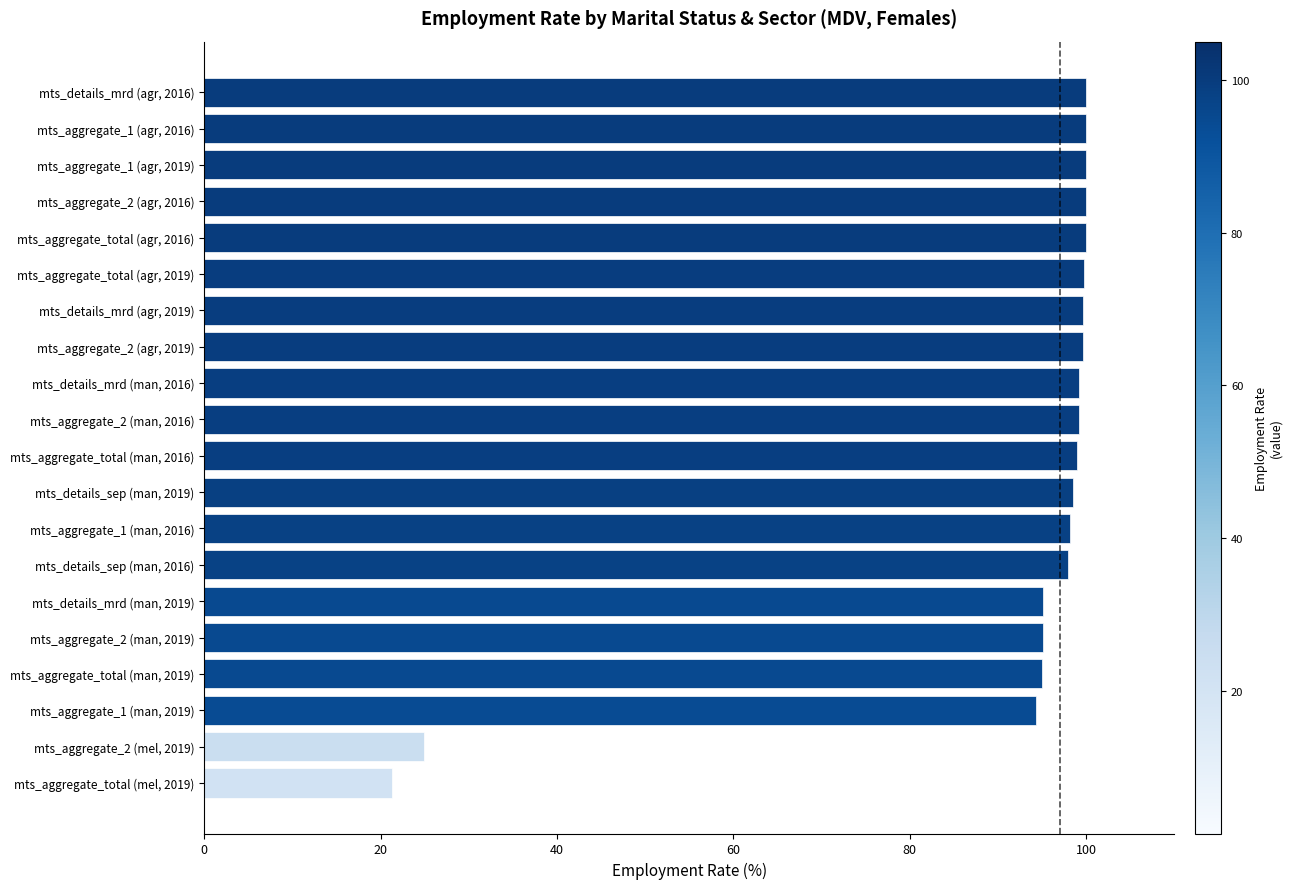

Which category has the lowest value across all series?

mts_aggregate_total (mel, 2019)